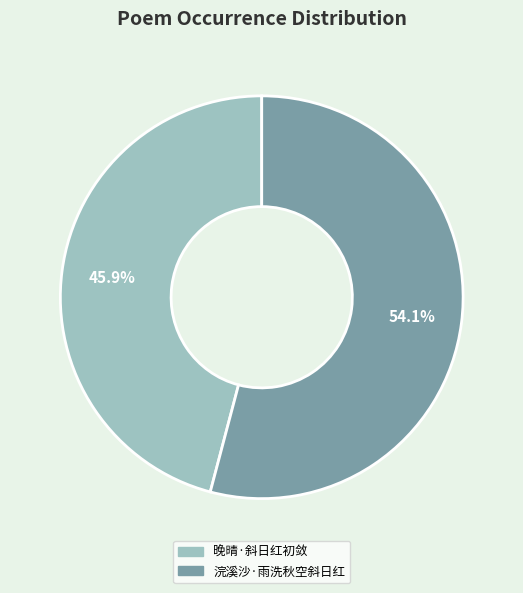

Rank the categories by value from lowest to highest.

晚晴·斜日红初敛, 浣溪沙·雨洗秋空斜日红